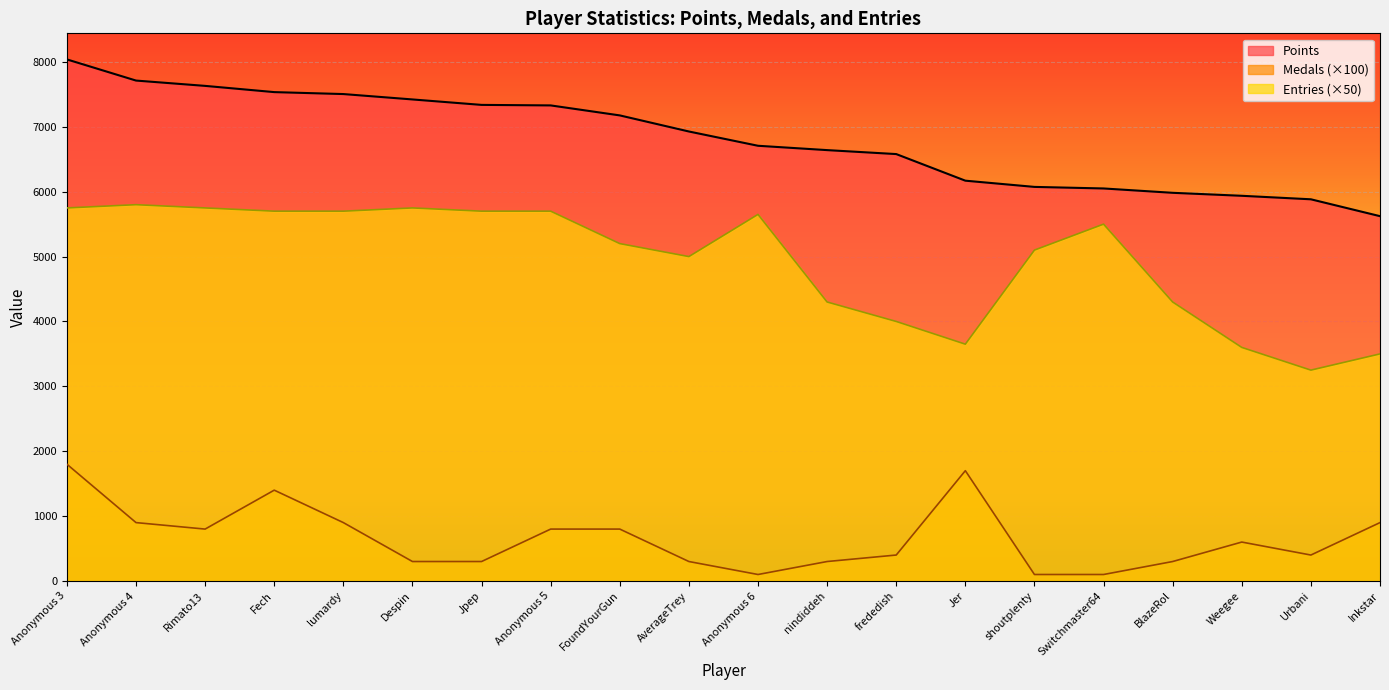

How many interior local valleys does the Medals series have?

3